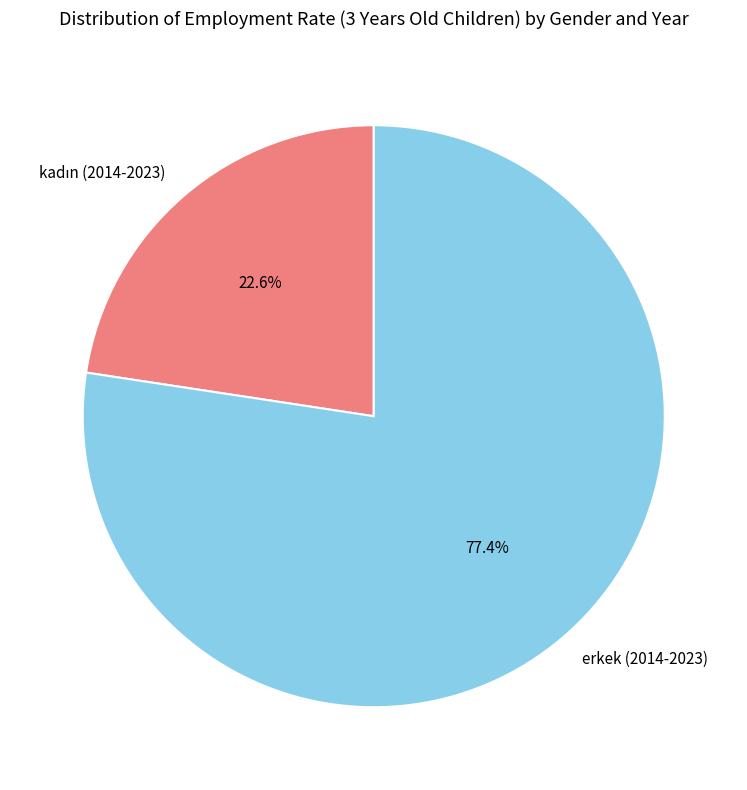

To the nearest percent, what is the difference between the largest and smallest slice percentages?

55%